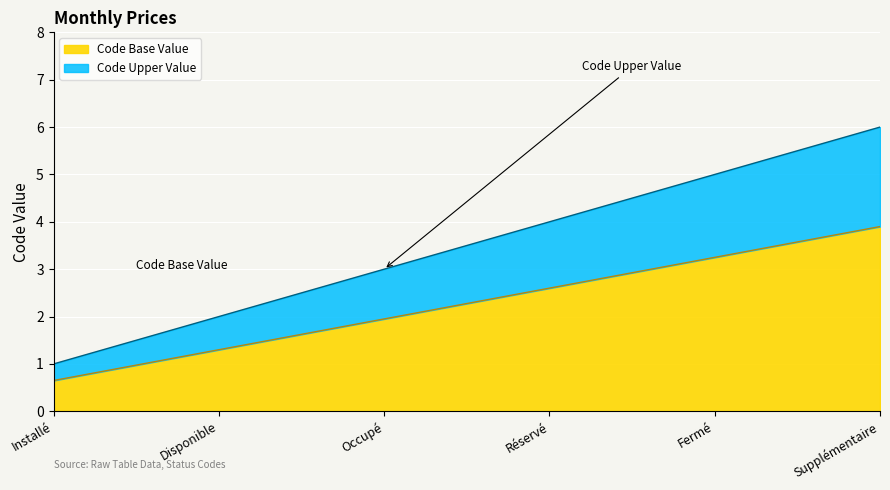

What is the difference between the second highest and minimum values?

4